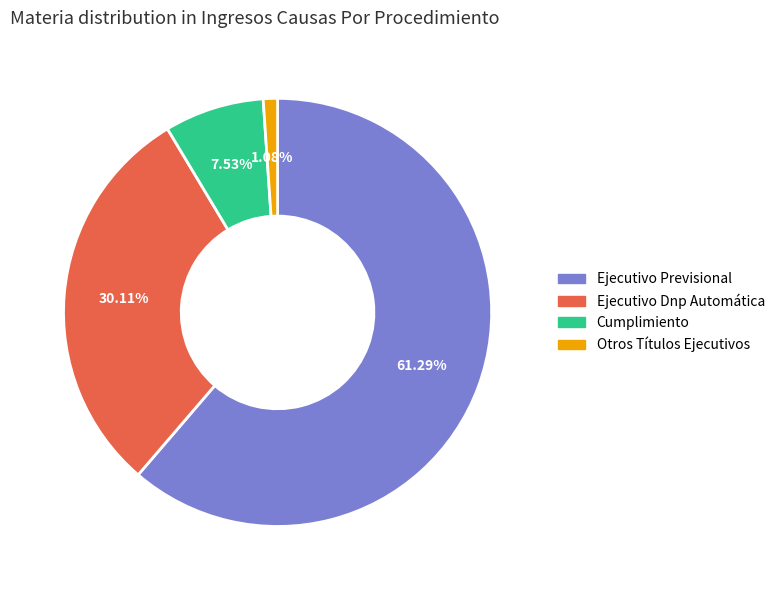

Which category has the smallest portion of the pie?

Otros Títulos Ejecutivos